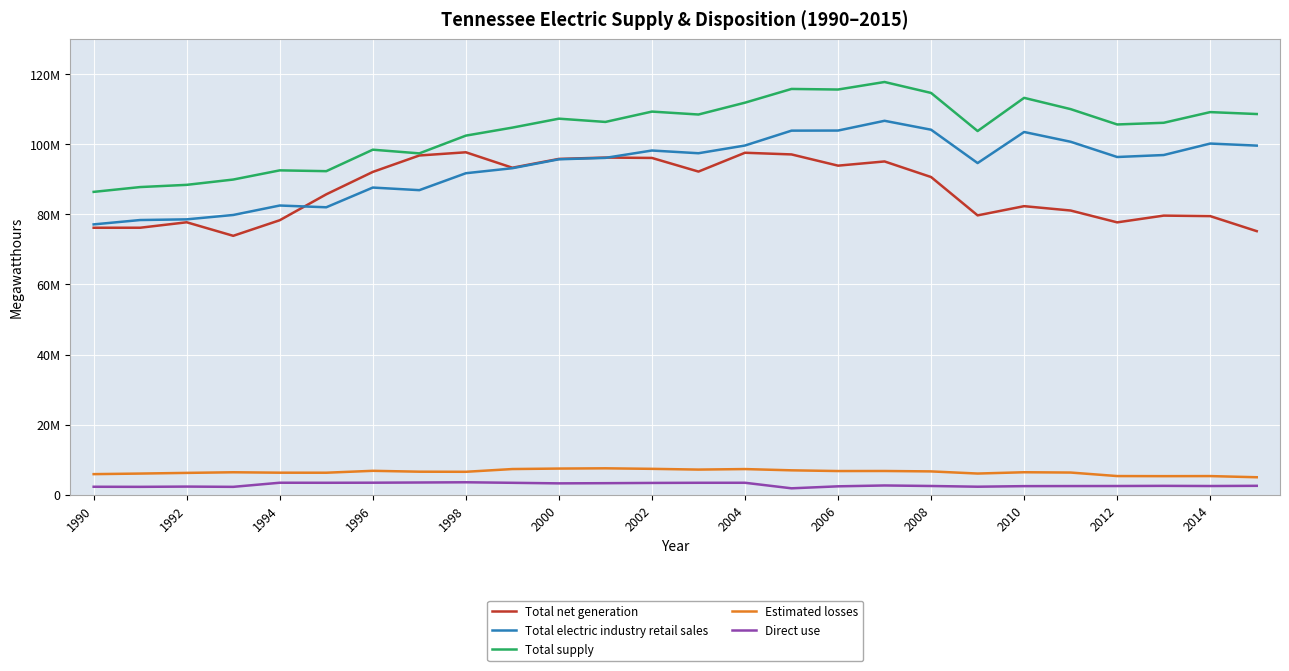

Does the chart have visible grid lines?

Yes